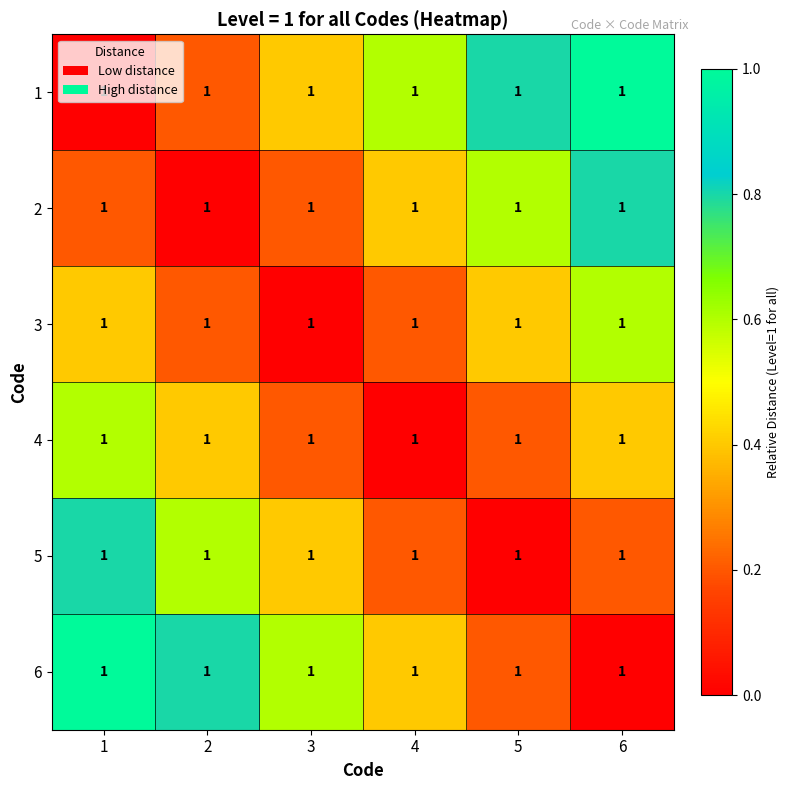

What is the maximum value for 5?

0.8